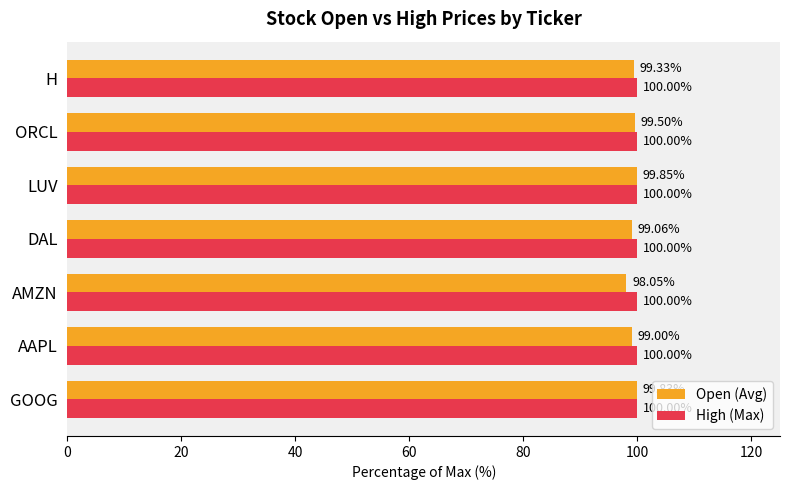

What is the lowest value of the Open (Avg) series?

98.1